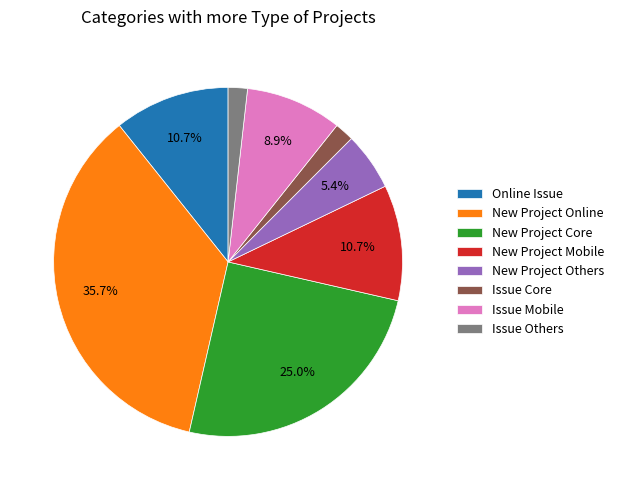

To the nearest percent, what is the difference between the largest and smallest slice percentages?

34%